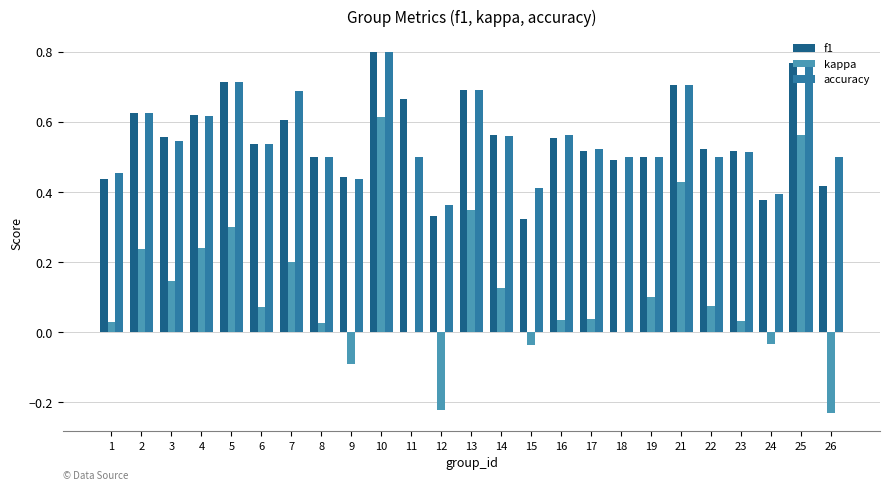

What is the sum of the f1 values at 2 and 23?

1.1